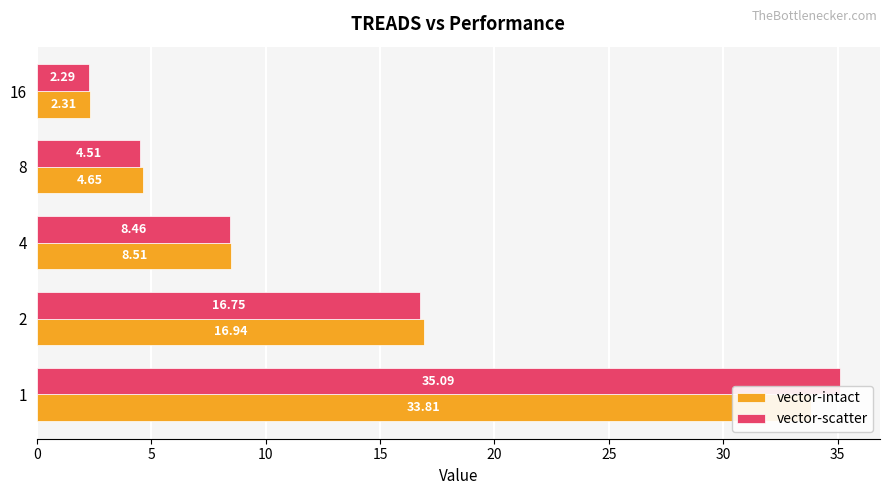

How many data points does each series have?

5